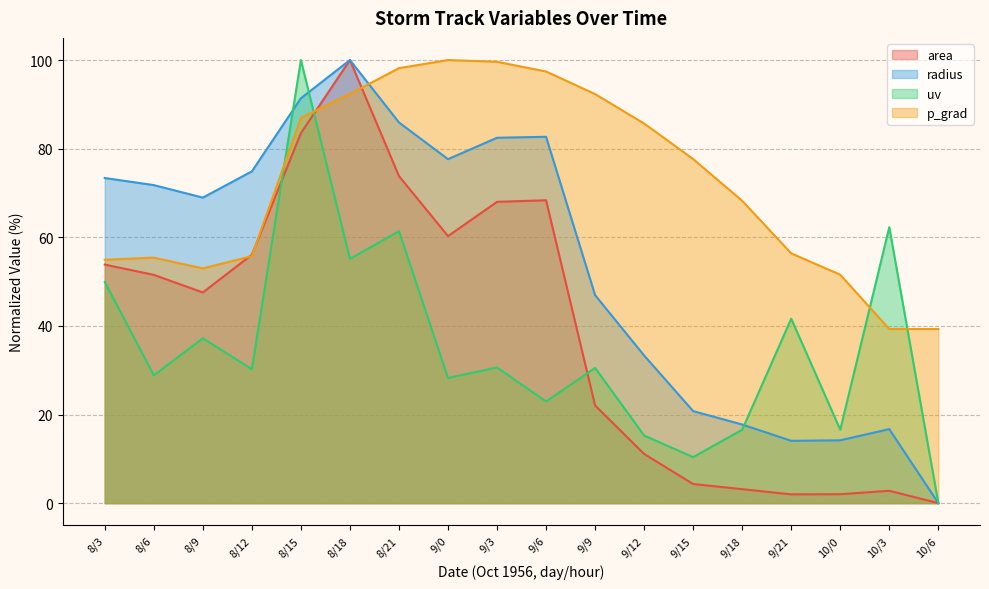

Reading right to left, extract all data points from this chart.

area: 10/6=0.0	10/3=2.8	10/0=2.0	9/21=2.0	9/18=3.1	9/15=4.3	9/12=11.1	9/9=22.0	9/6=68.4	9/3=68.0	9/0=60.3	8/21=73.8	8/18=100.0	8/15=83.5	8/12=56.1	8/9=47.5	8/6=51.5	8/3=53.8
radius: 10/6=0.0	10/3=16.7	10/0=14.2	9/21=14.1	9/18=17.7	9/15=20.8	9/12=33.3	9/9=46.9	9/6=82.7	9/3=82.5	9/0=77.6	8/21=85.9	8/18=100.0	8/15=91.4	8/12=74.9	8/9=69.0	8/6=71.8	8/3=73.4
uv: 10/6=0.0	10/3=62.3	10/0=16.6	9/21=41.6	9/18=16.6	9/15=10.4	9/12=15.3	9/9=30.5	9/6=22.9	9/3=30.6	9/0=28.2	8/21=61.4	8/18=55.1	8/15=100.0	8/12=30.2	8/9=37.2	8/6=28.8	8/3=49.9
p_grad: 10/6=39.3	10/3=39.3	10/0=51.5	9/21=56.4	9/18=68.2	9/15=77.7	9/12=85.7	9/9=92.3	9/6=97.4	9/3=99.6	9/0=100.0	8/21=98.2	8/18=92.3	8/15=86.9	8/12=55.7	8/9=53.0	8/6=55.4	8/3=54.9